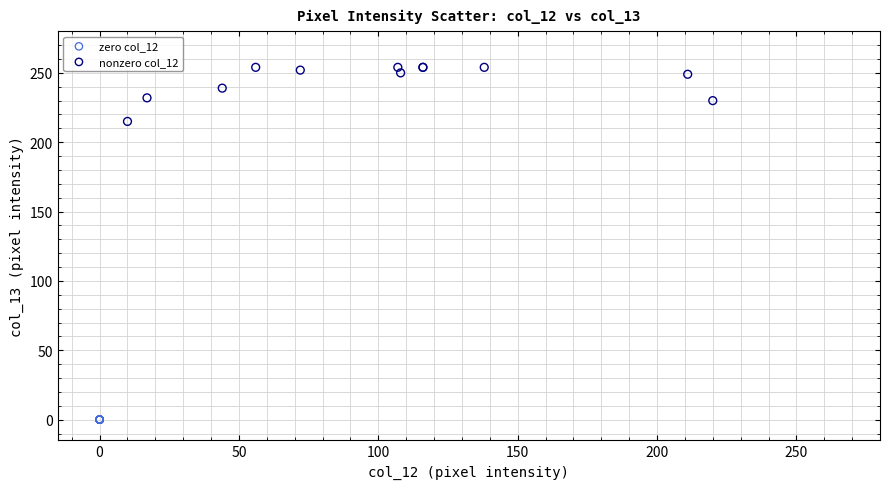

Which series reaches the maximum Y coordinate?

nonzero col_12